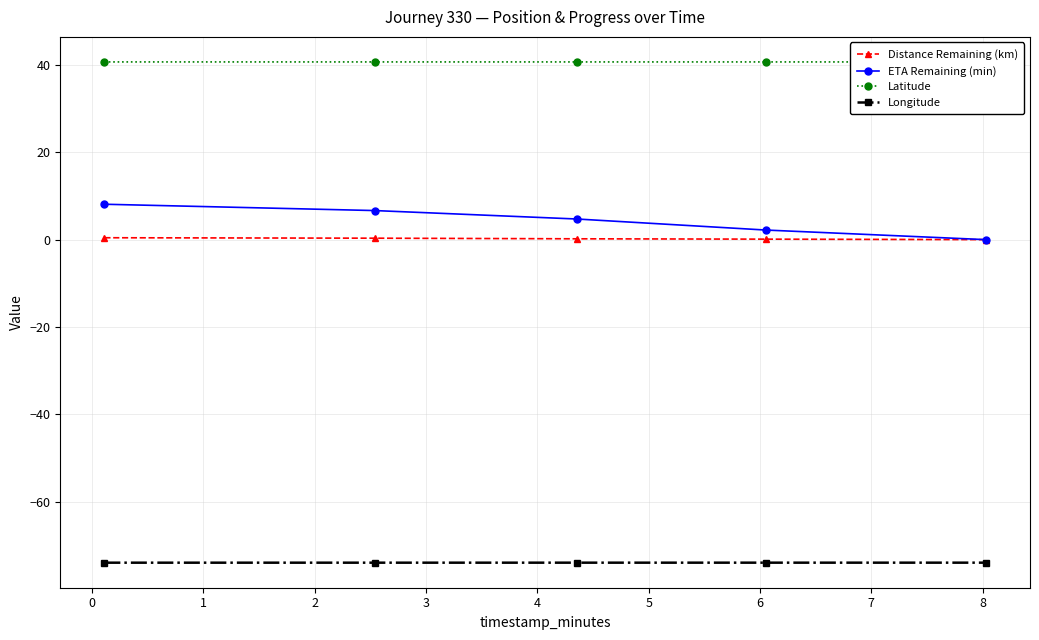

What is the value of the ETA Remaining (min) point at the 3rd from the left?

4.7